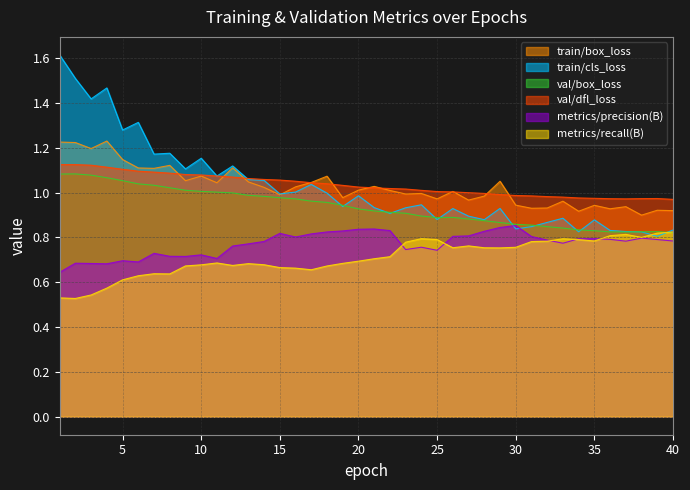

Does the chart display data point markers on the line(s)?

No